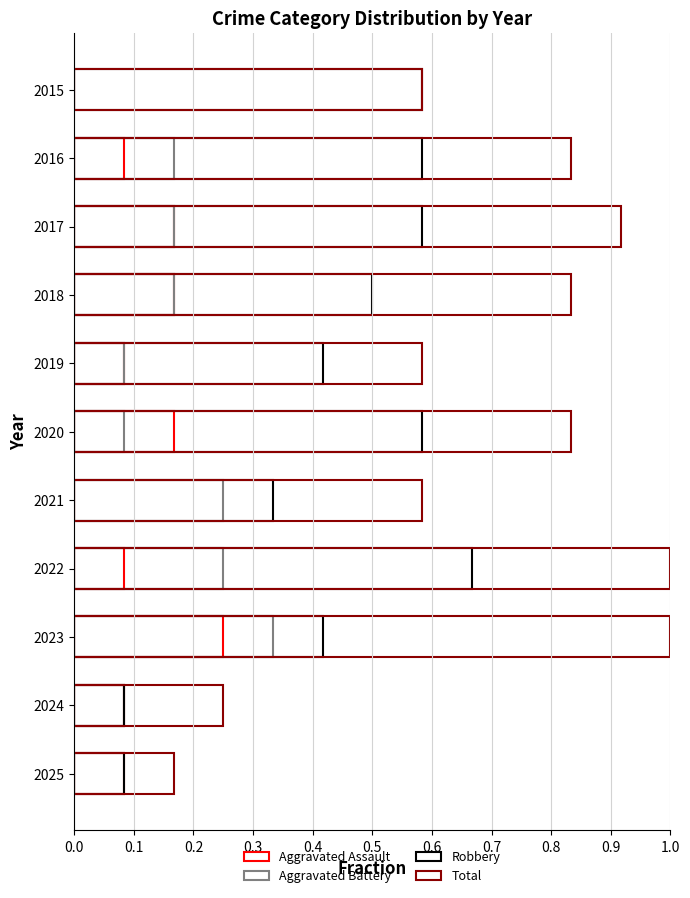

Is it true that Total equals 1.6 at 2023?

False